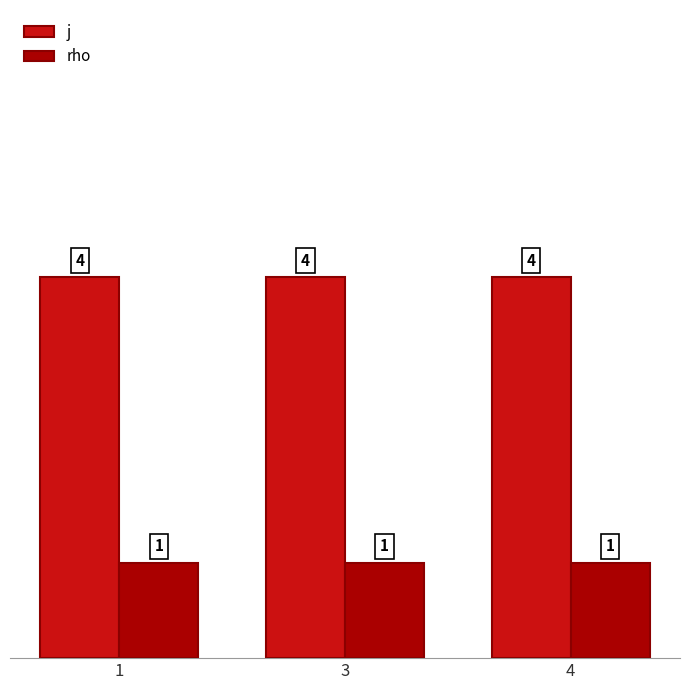

Does the chart contain any negative values?

No